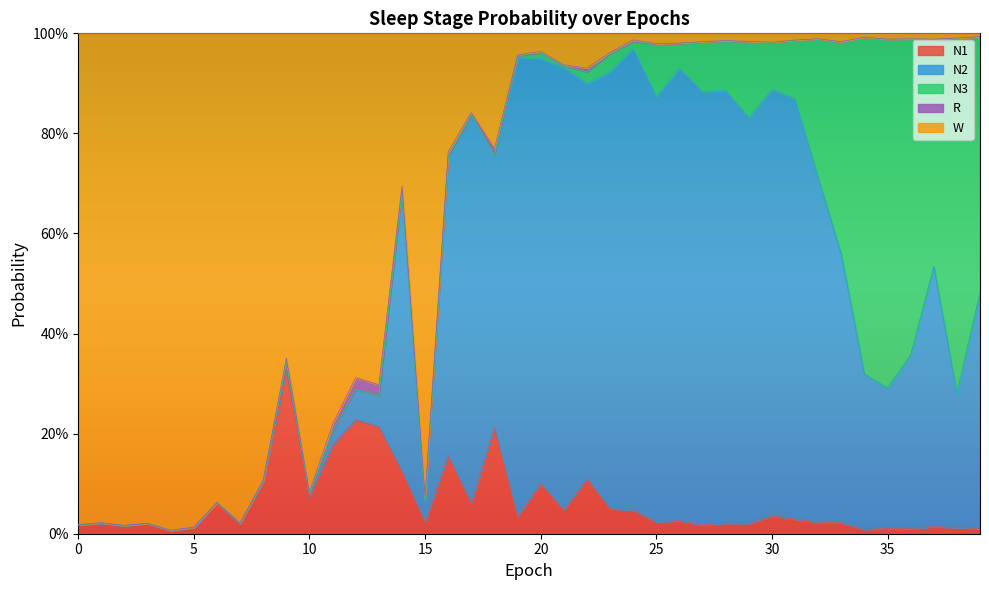

Which series has the largest range (max minus min)?

W